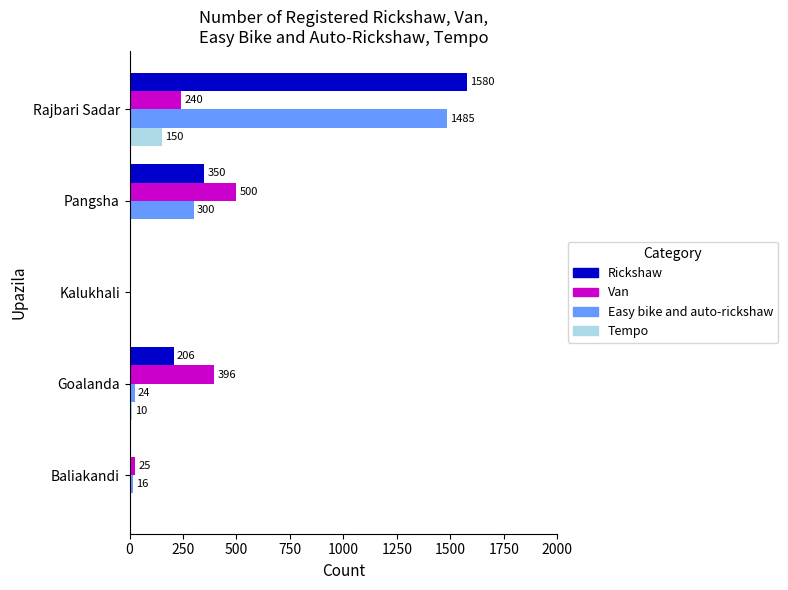

Which series has the largest total across all categories?

Rickshaw